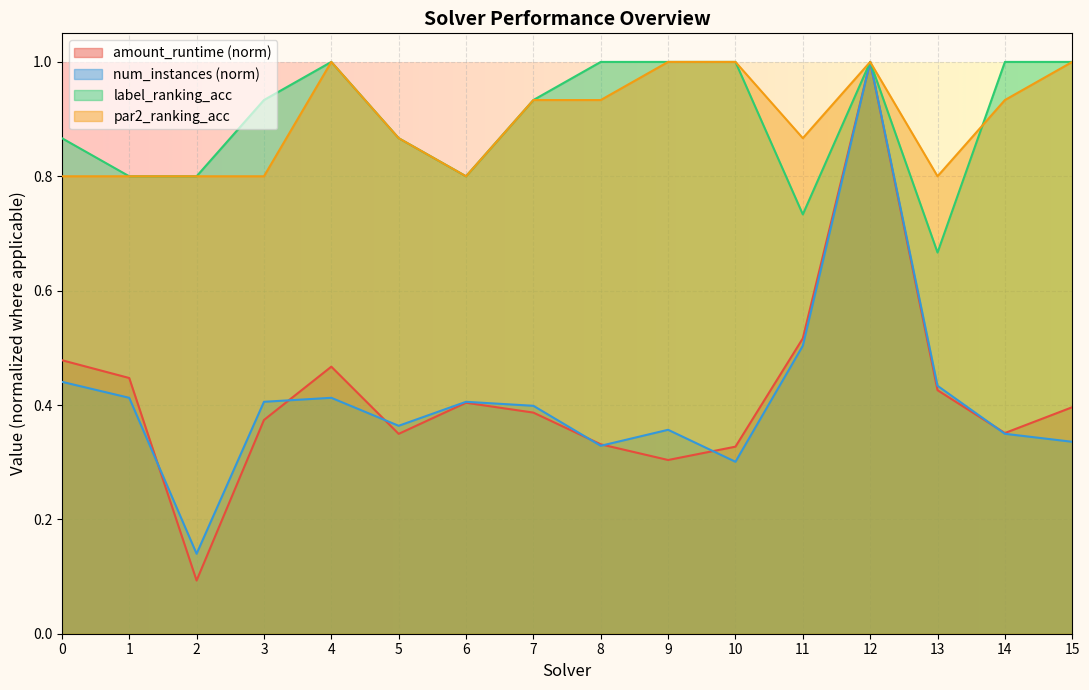

True or false: amount_runtime and label_ranking_acc intersect in this chart.

False